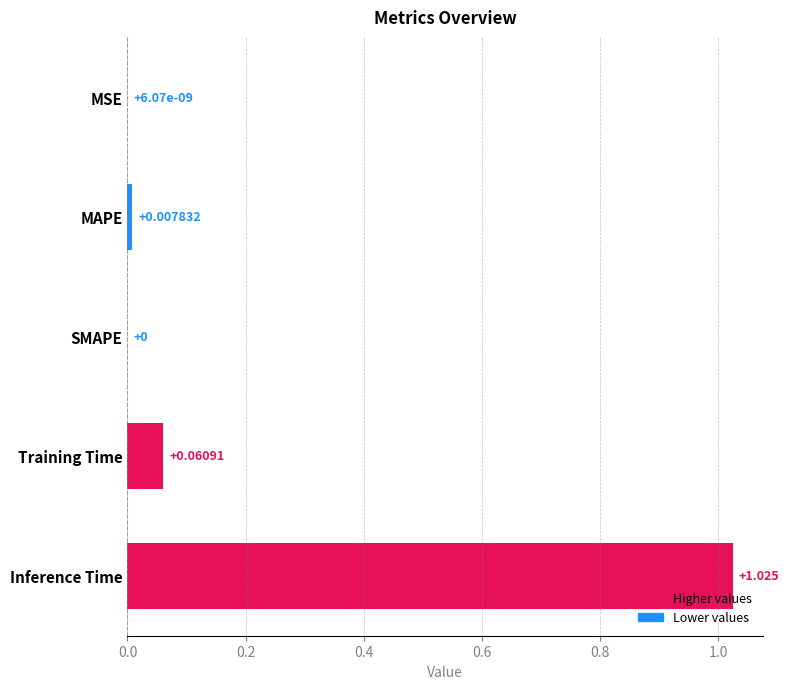

Which has a higher value, MAPE or MSE?

MAPE